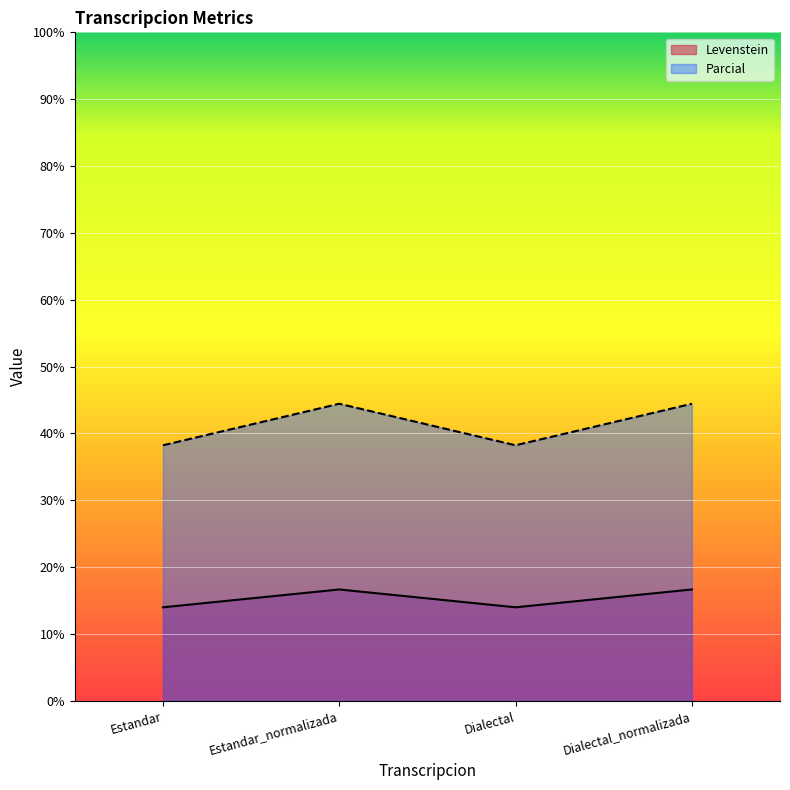

Rank the series by their maximum value, from lowest to highest.

Levenstein, Parcial